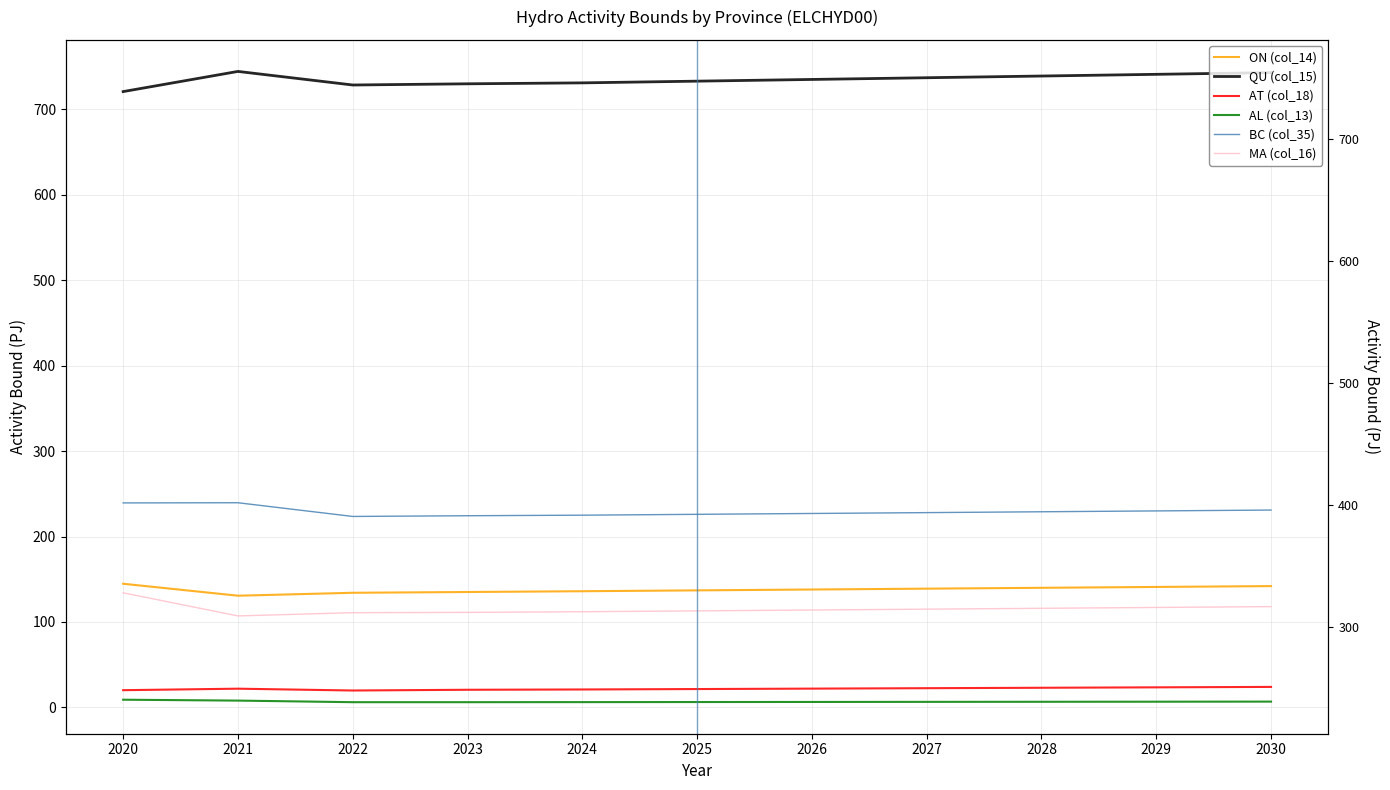

What is the spread (max minus min) of values at 2021?

736.4